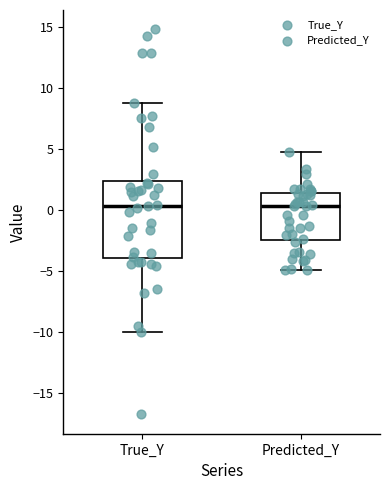

Reading left to right, transcribe this box plot: for each box, give where its median line is, the range the box spans, and where its two whiskers end, as read against the y-axis. The values are not printed on the chart, so give them approximately, as read against the axis.

True_Y: median 0.5, box -4.0 to 2.5, whiskers -10.0 to 9.0
Predicted_Y: median 0.5, box -2.5 to 1.5, whiskers -5.0 to 5.0